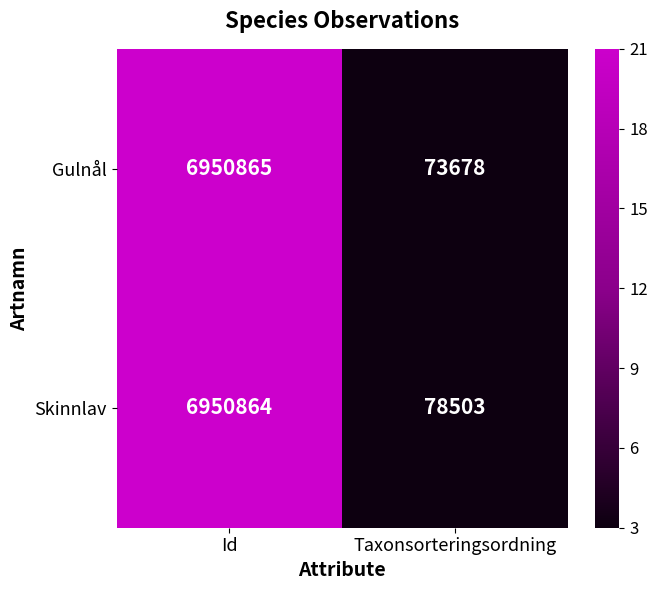

The value of Skinnlav at Id is 6950864. True or false?

True